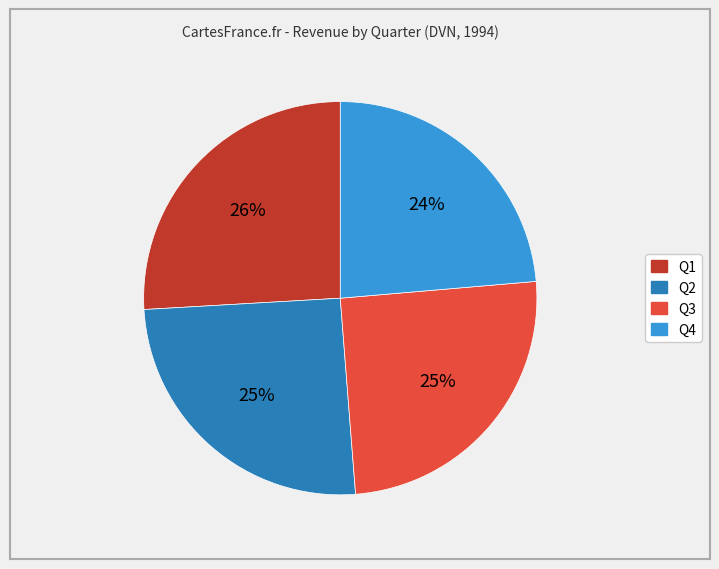

Is the sum of Q2 and Q4 greater than half?

No